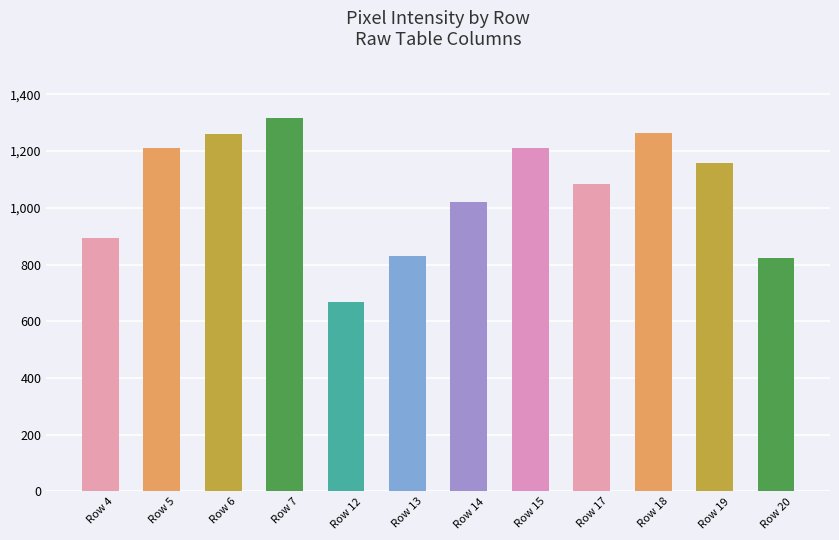

What is the change in value from Row 5 to Row 17?

-126